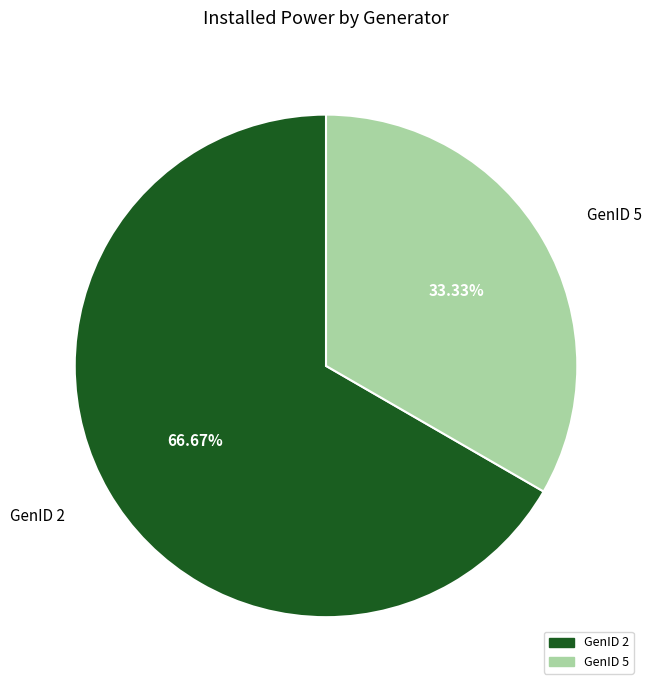

What is the majority slice?

GenID 2